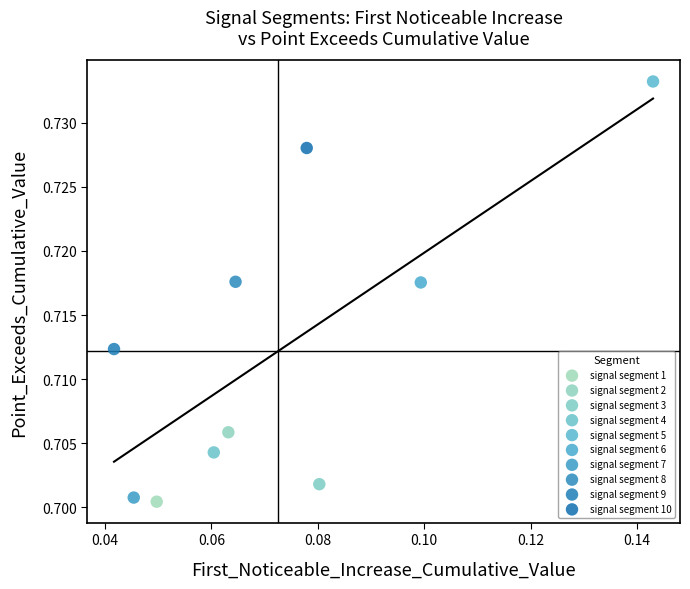

What are all the series names shown in the legend?

signal segment 1, signal segment 2, signal segment 3, signal segment 4, signal segment 5, signal segment 6, signal segment 7, signal segment 8, signal segment 9, signal segment 10